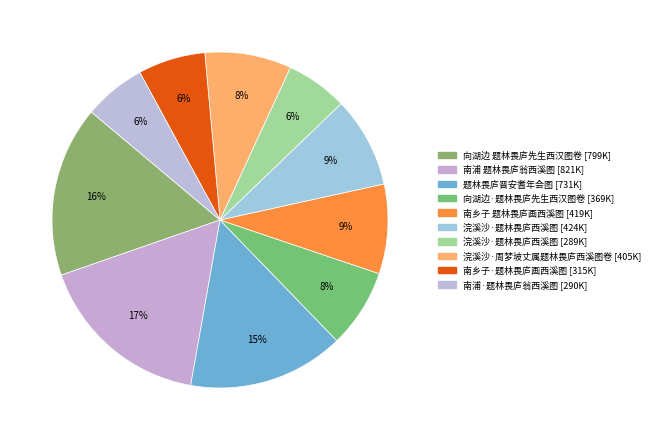

Count the number of slices in the pie.

10